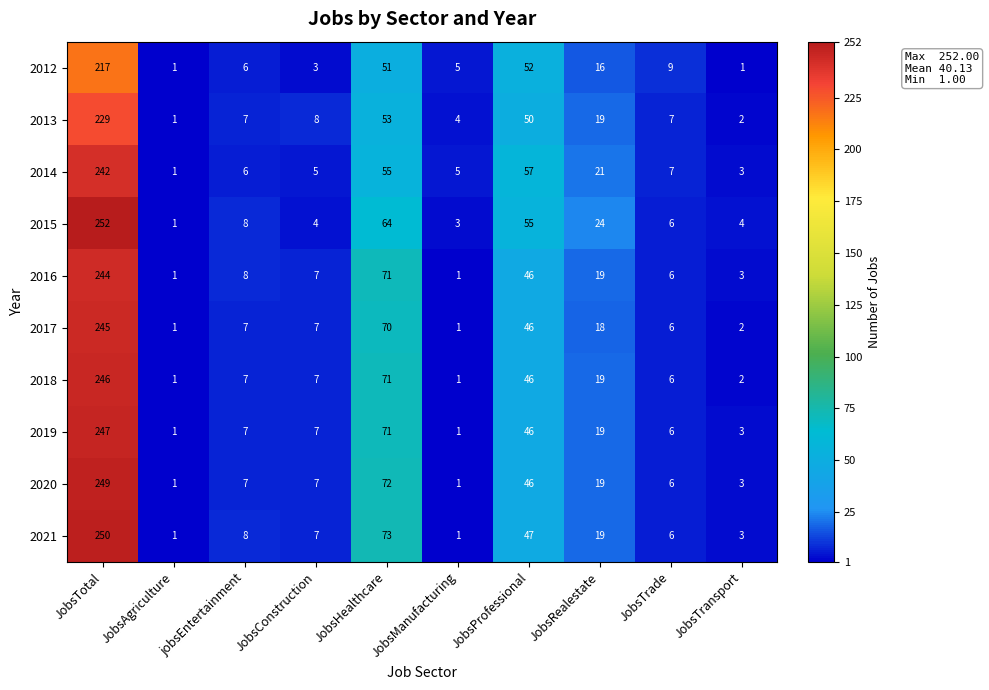

Is it true that 2021 equals 8 at jobsEntertainment?

True